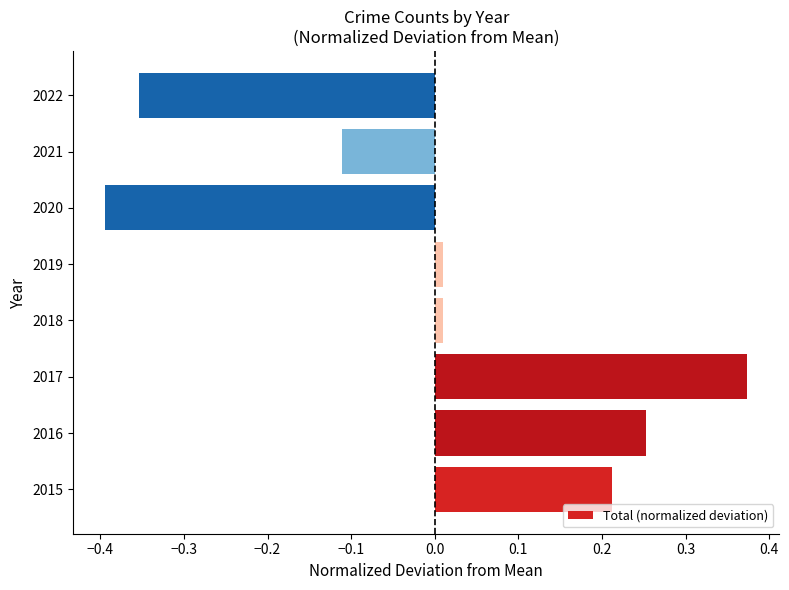

What is the difference between the maximum and minimum values?

0.8